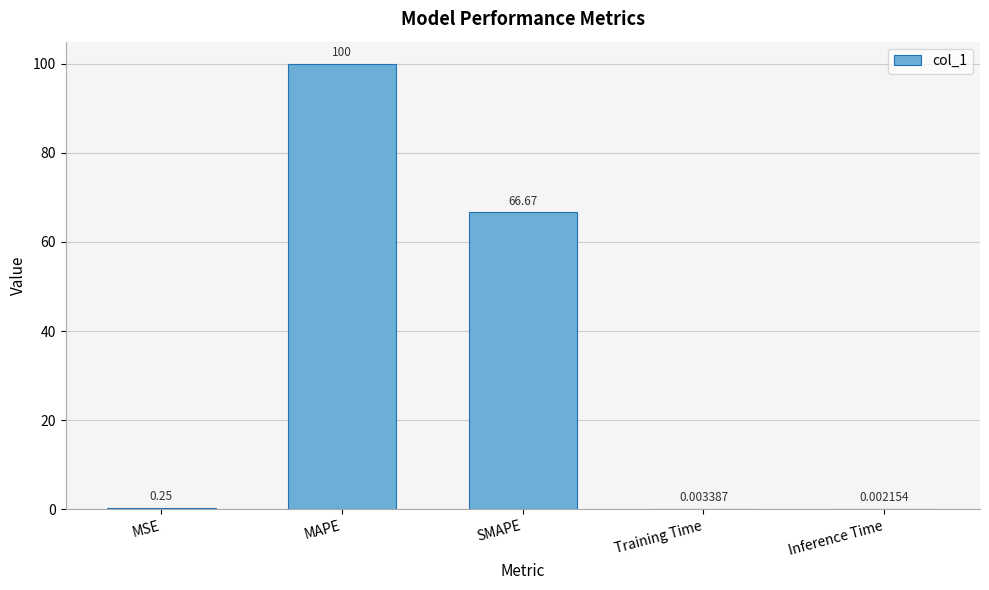

At which category does the chart reach its peak across all series?

MAPE